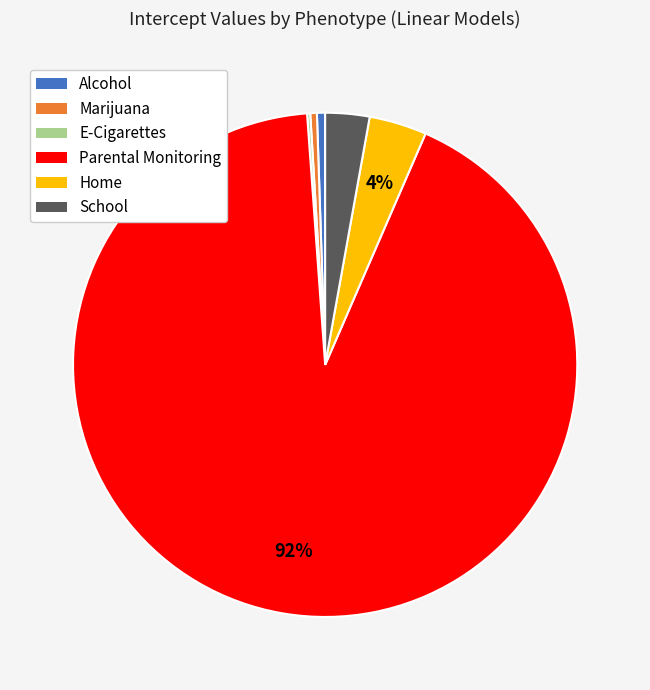

Which category has the biggest portion of the pie?

Parental Monitoring